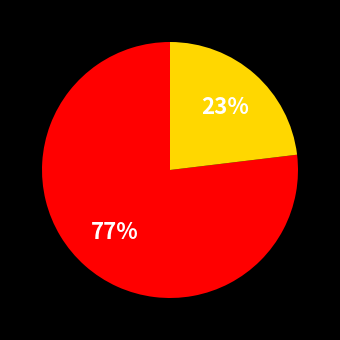

Is there any slice that represents more than half of the pie?

Yes